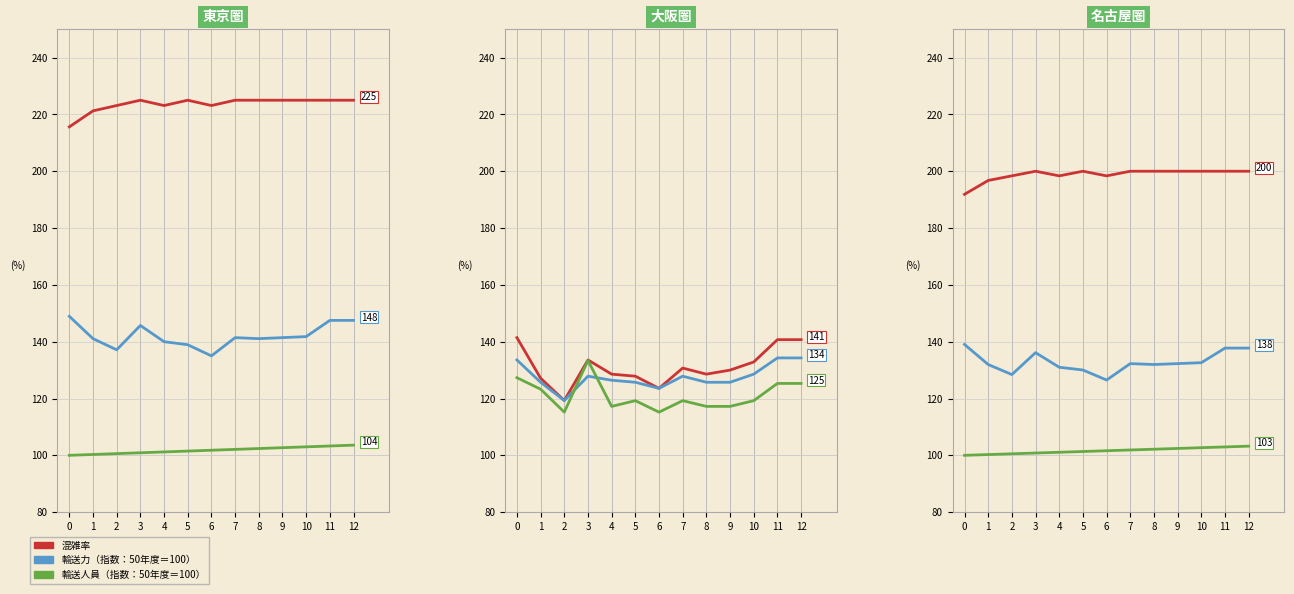

Which series has the largest total across all categories?

混雑率